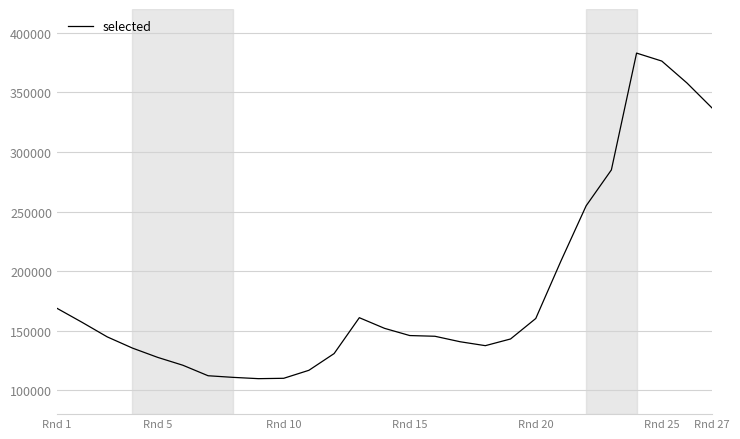

What is the smallest value displayed?

109774